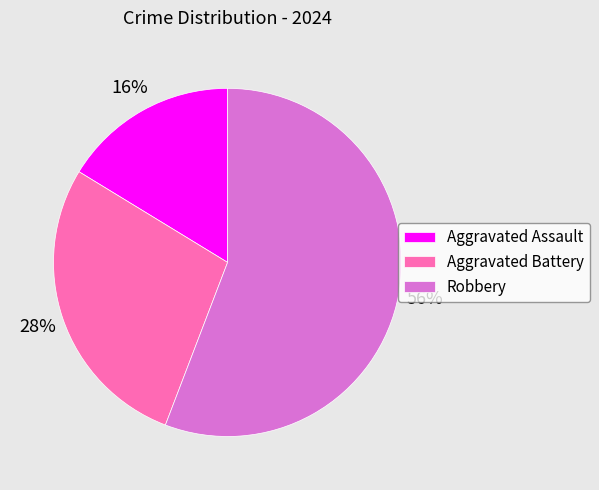

Does Robbery account for over 50% of the chart?

Yes